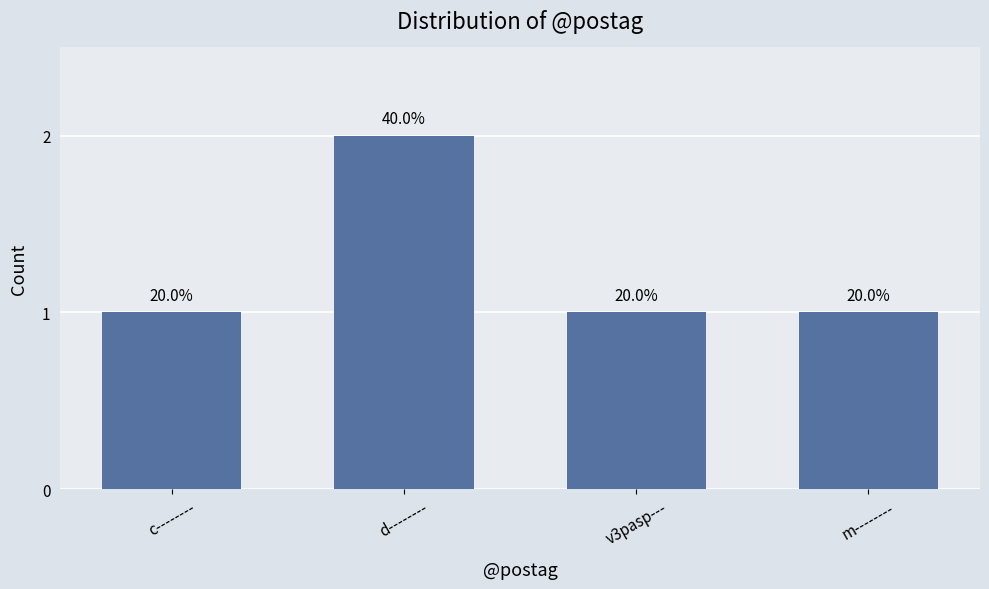

How many data points are above 1?

1